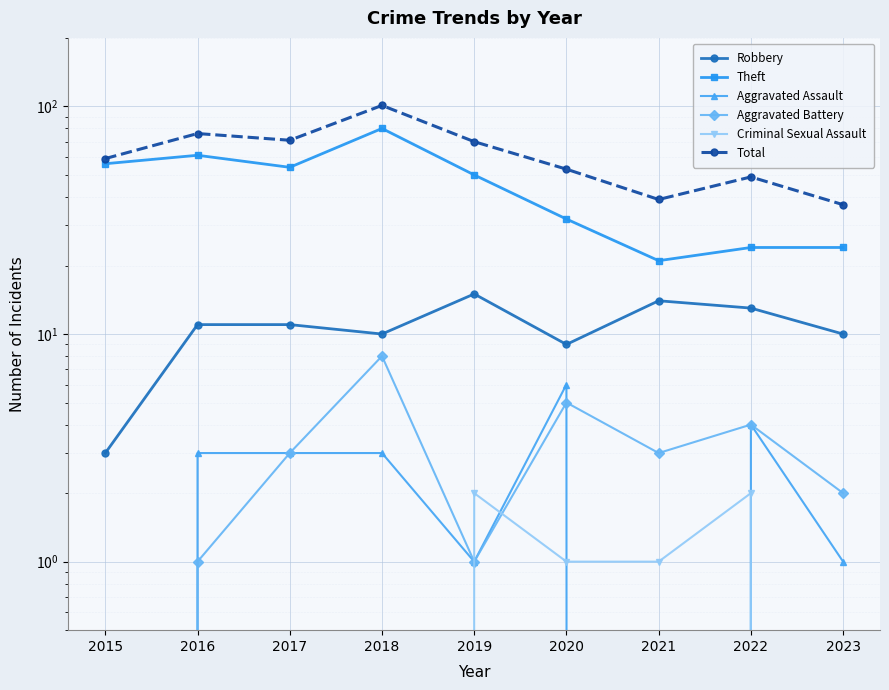

Where is Criminal Sexual Assault nearest to the value 1?

2020